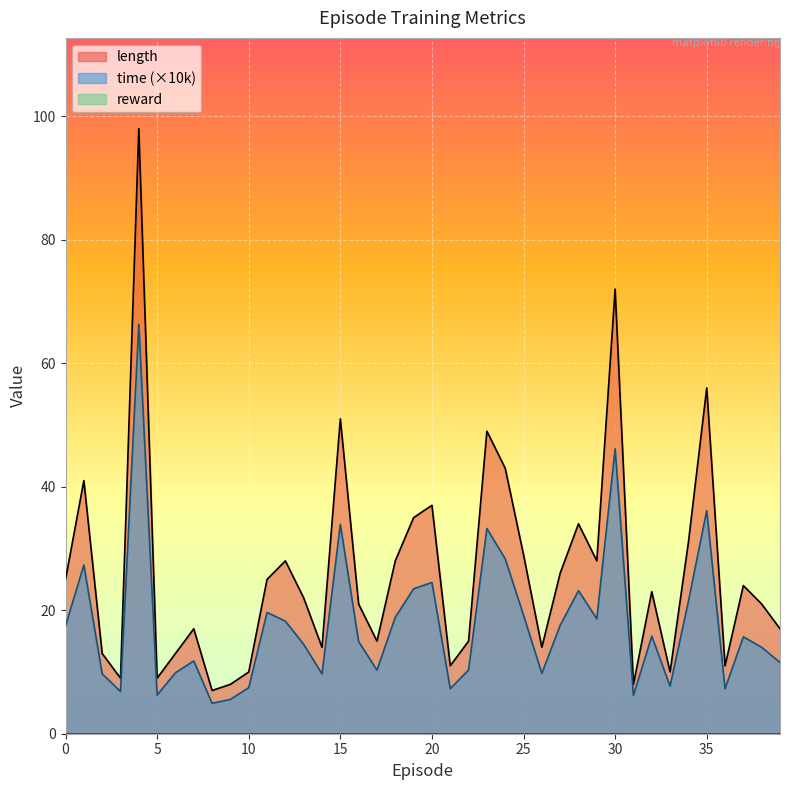

What is the difference between the time (×10k) values at 35 and 25?

16.9